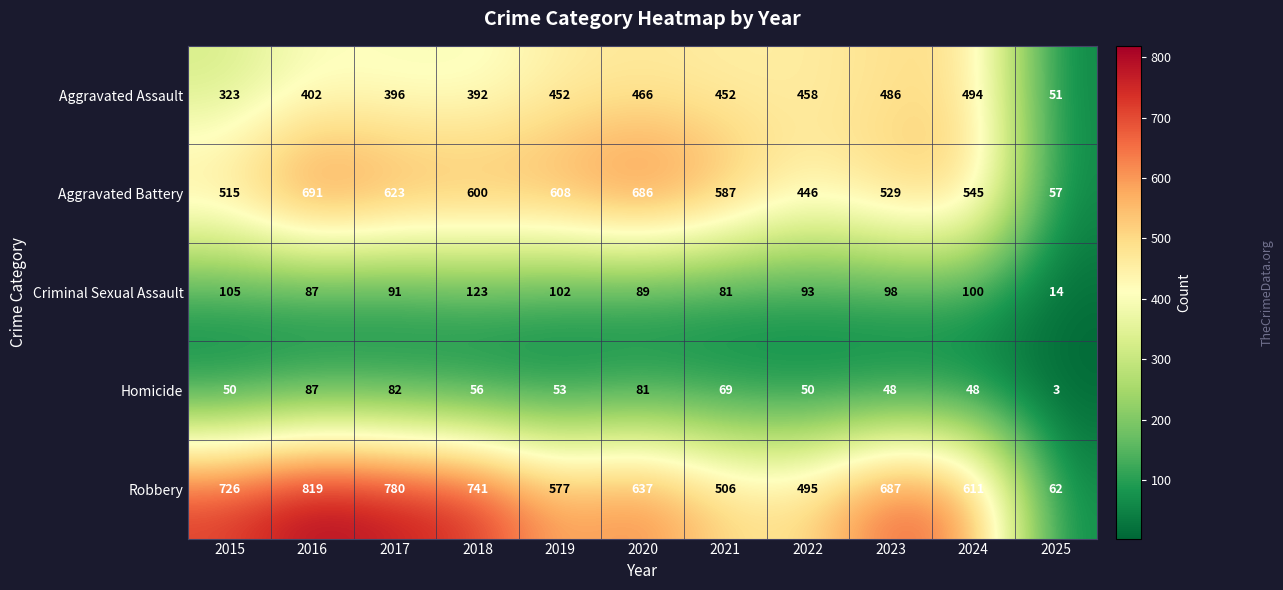

True or false: Robbery has a value of 432 at 2018.

False